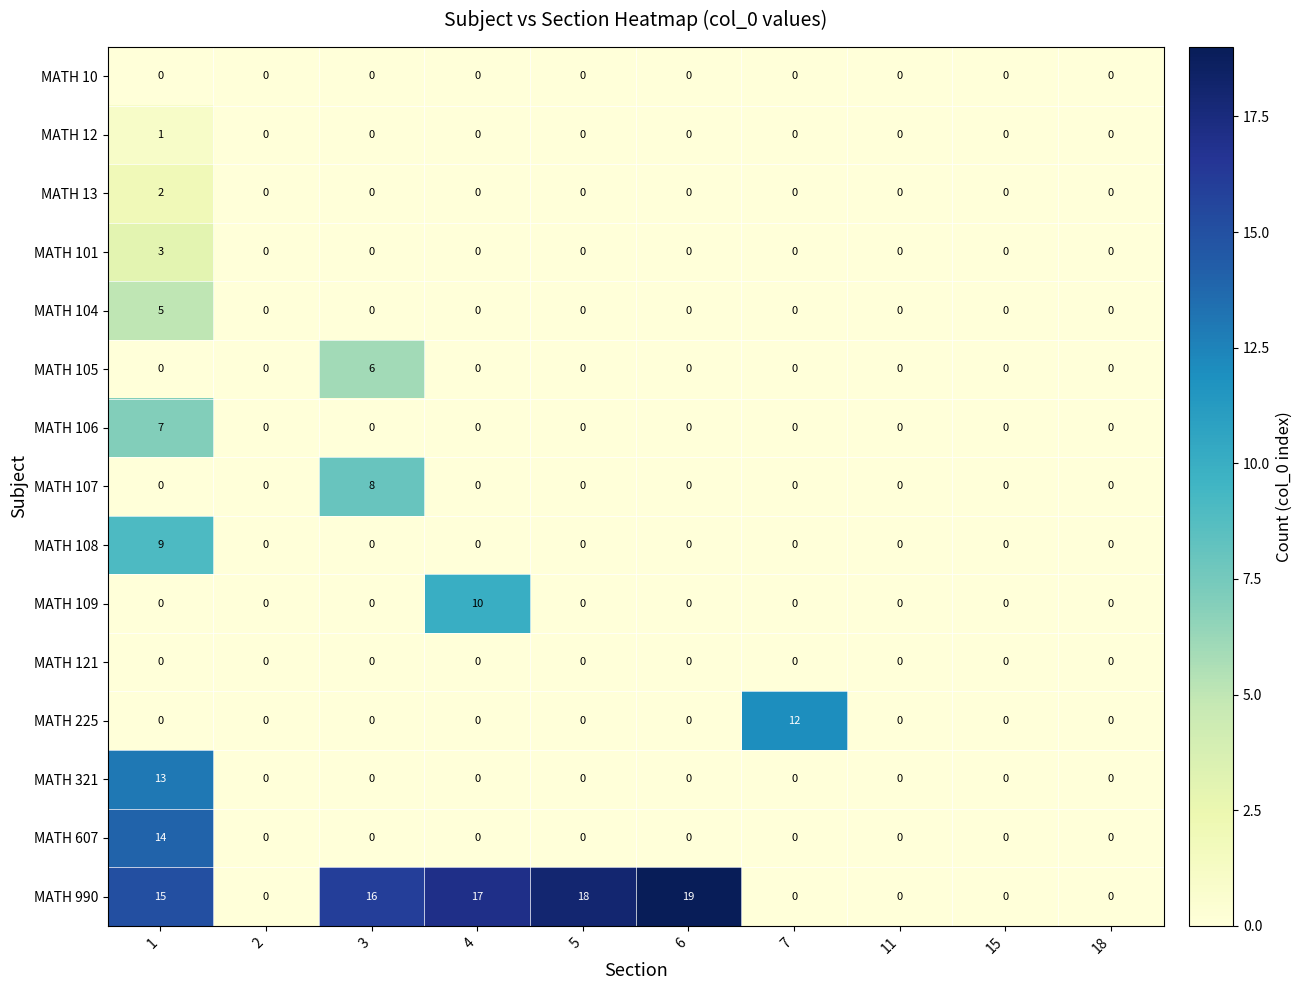

Which series has the widest spread of values?

row_14